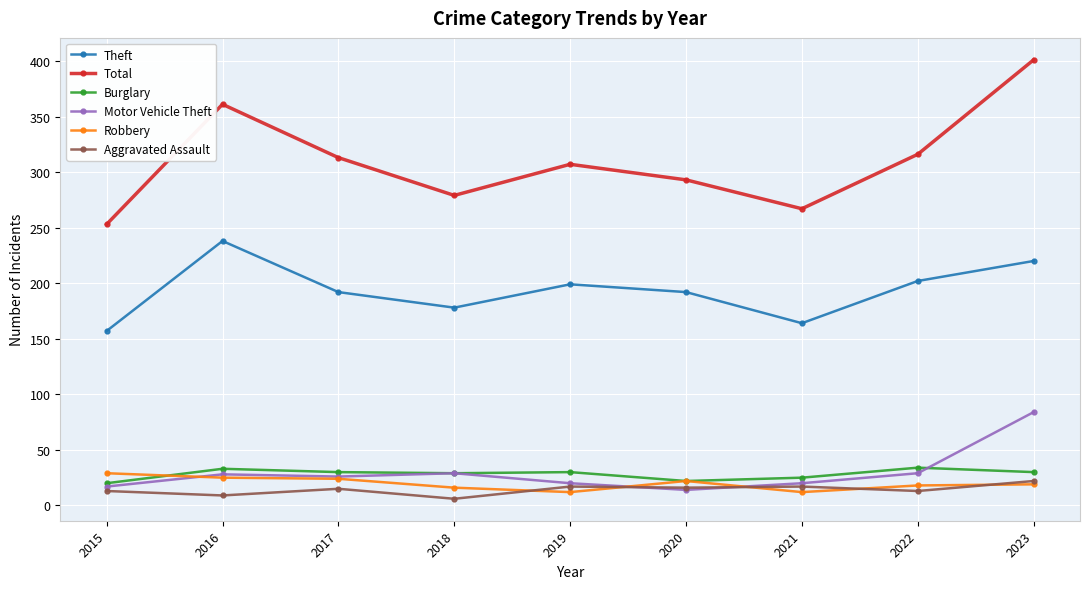

Does the chart have visible grid lines?

Yes